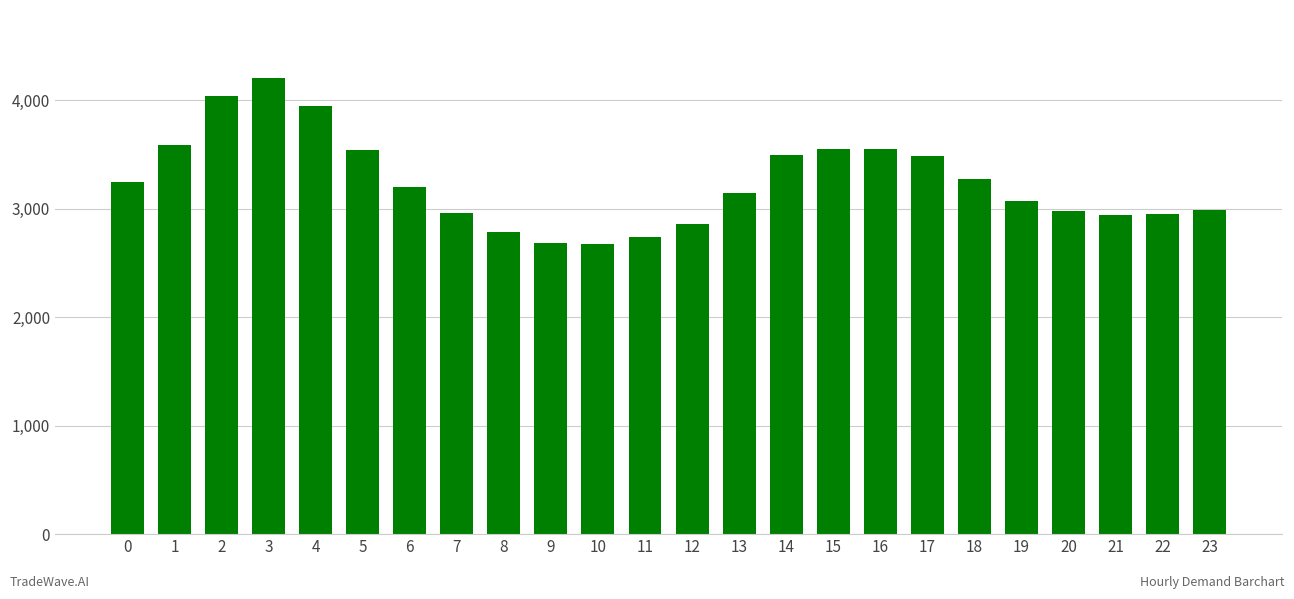

Is it true that the value at 6 is 4952?

False